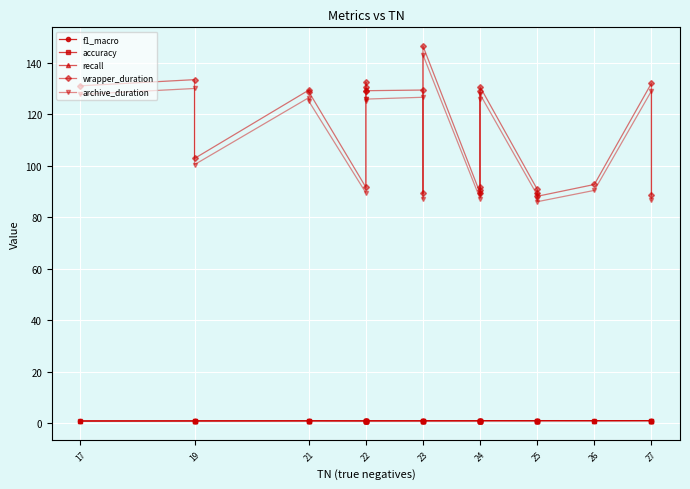

True or false: f1_macro and wrapper_duration cross at least once.

False